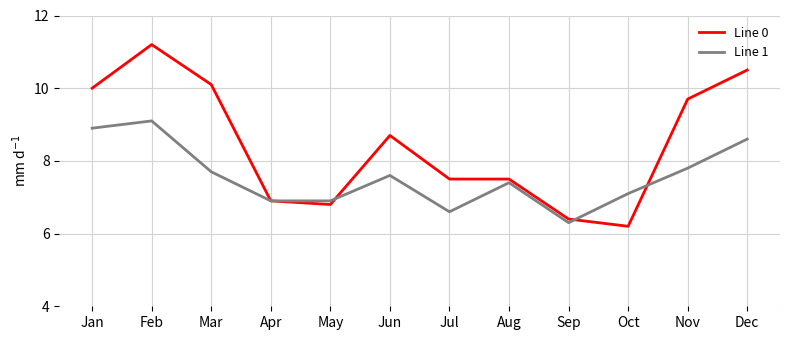

Reading left to right, extract all data points from this chart.

Line 0: 10.0	11.2	10.1	6.9	6.8	8.7	7.5	7.5	6.4	6.2	9.7	10.5
Line 1: 8.9	9.1	7.7	6.9	6.9	7.6	6.6	7.4	6.3	7.1	7.8	8.6